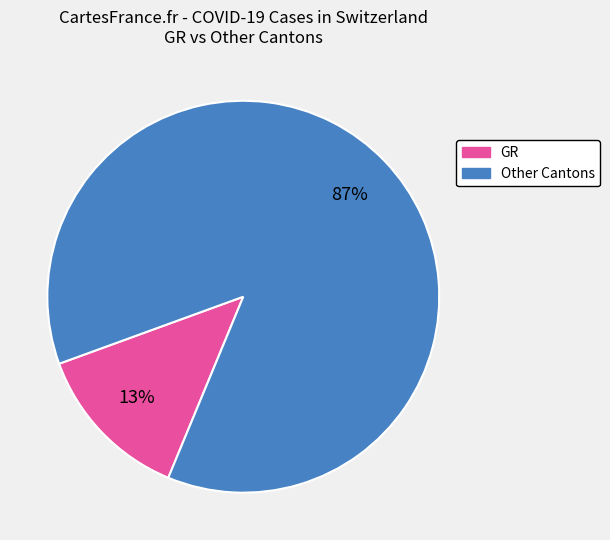

Count the number of slices in the pie.

2